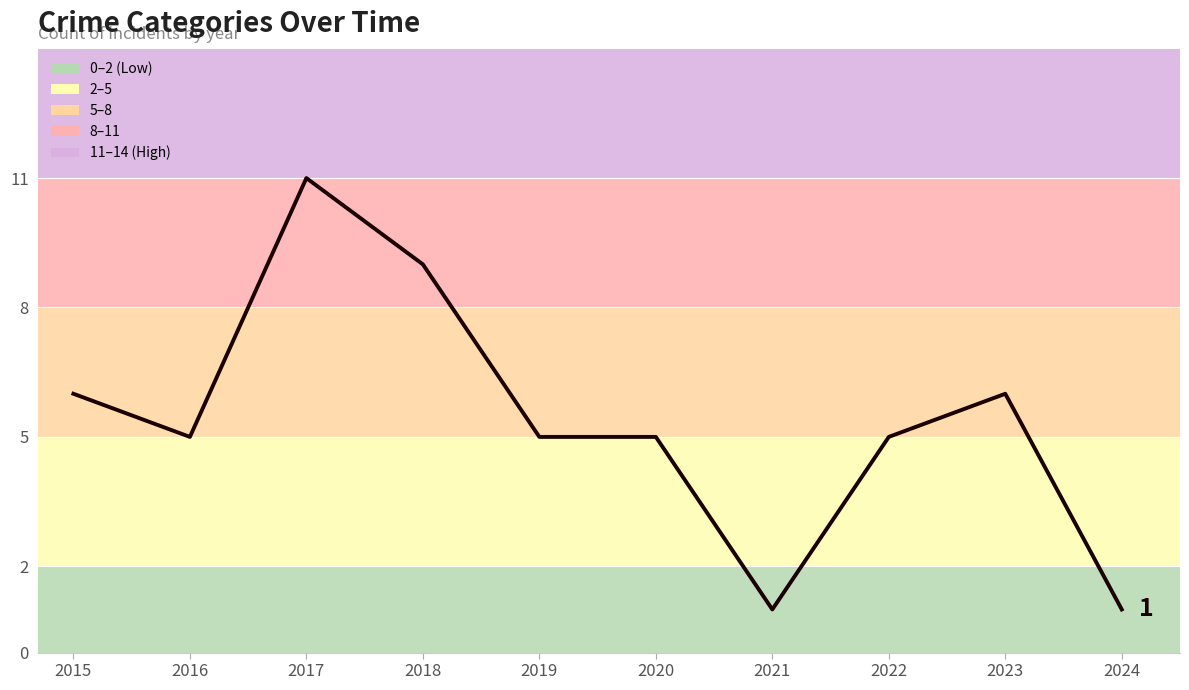

Where is the first local minimum?

2016